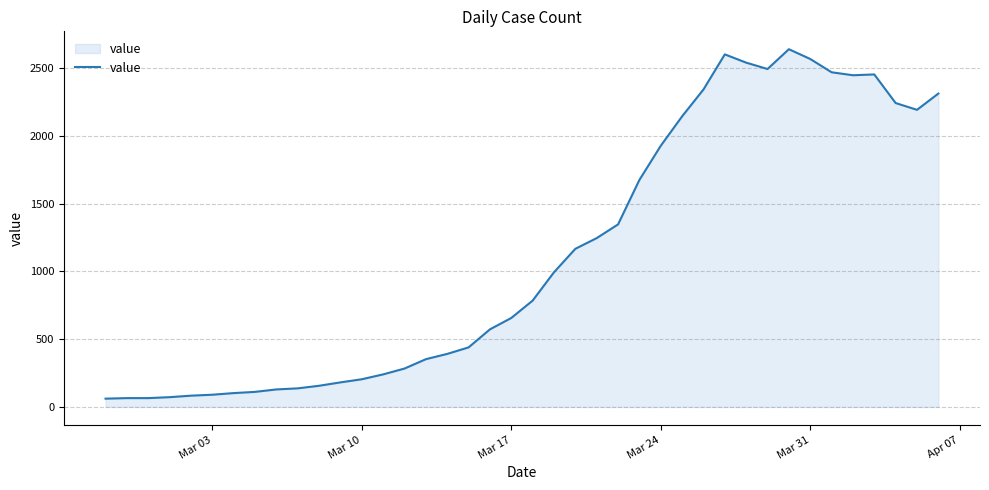

What is the maximum value shown in the chart?

2638